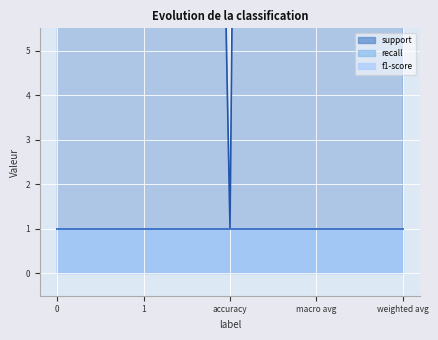

True or false: f1-score and recall intersect in this chart.

False